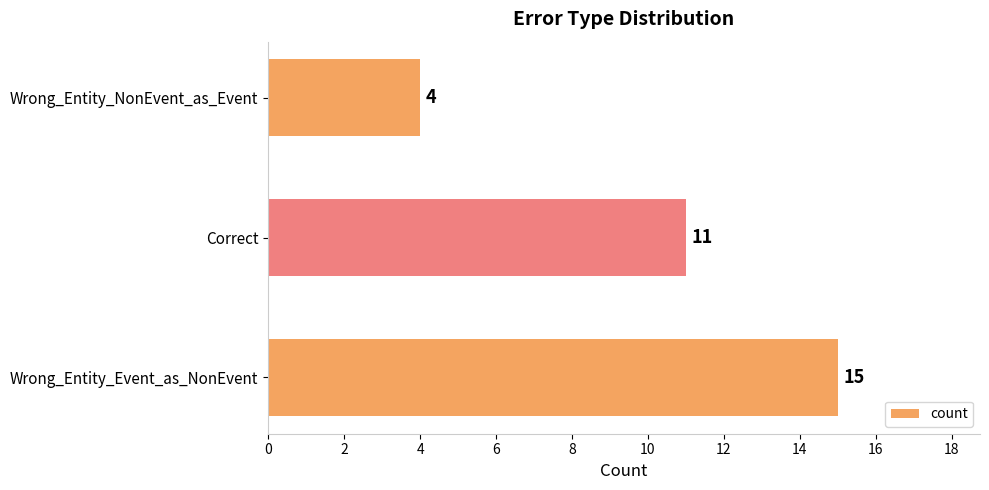

Rank the categories by value from highest to lowest.

Wrong_Entity_Event_as_NonEvent, Correct, Wrong_Entity_NonEvent_as_Event